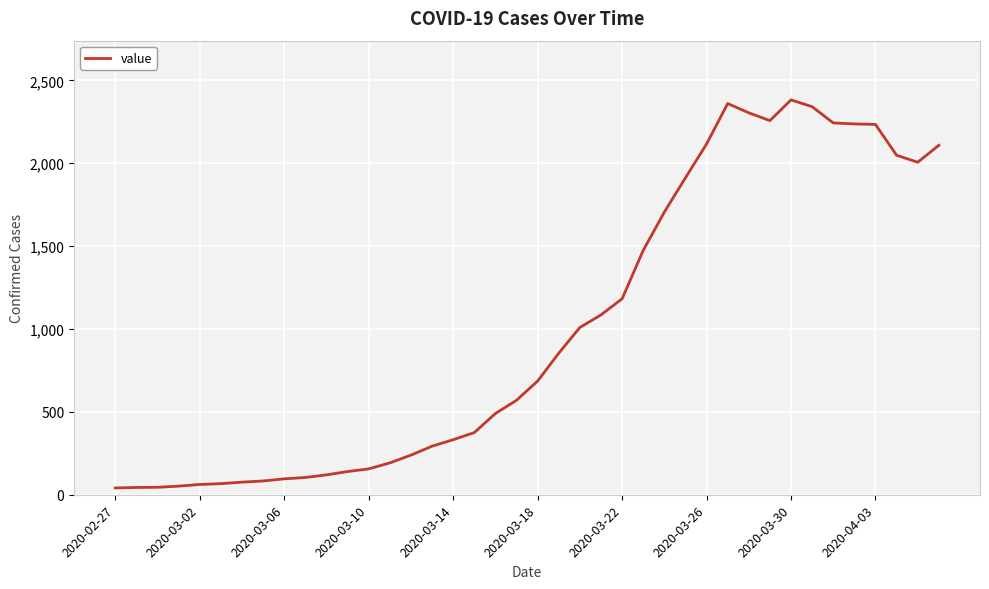

What is the maximum value shown in the chart?

2382